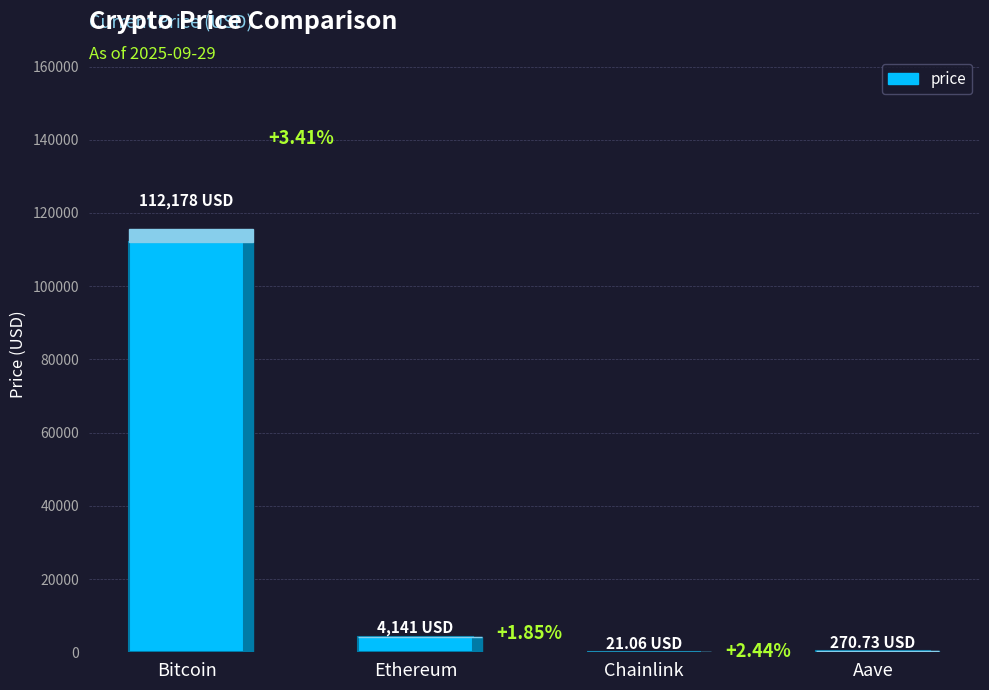

Which label corresponds to the smallest value in the chart?

Chainlink